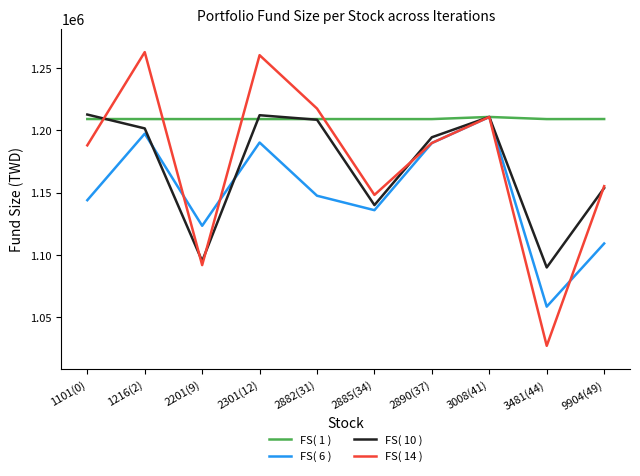

What is the total value across all series at 2301(12)?

4872065.9